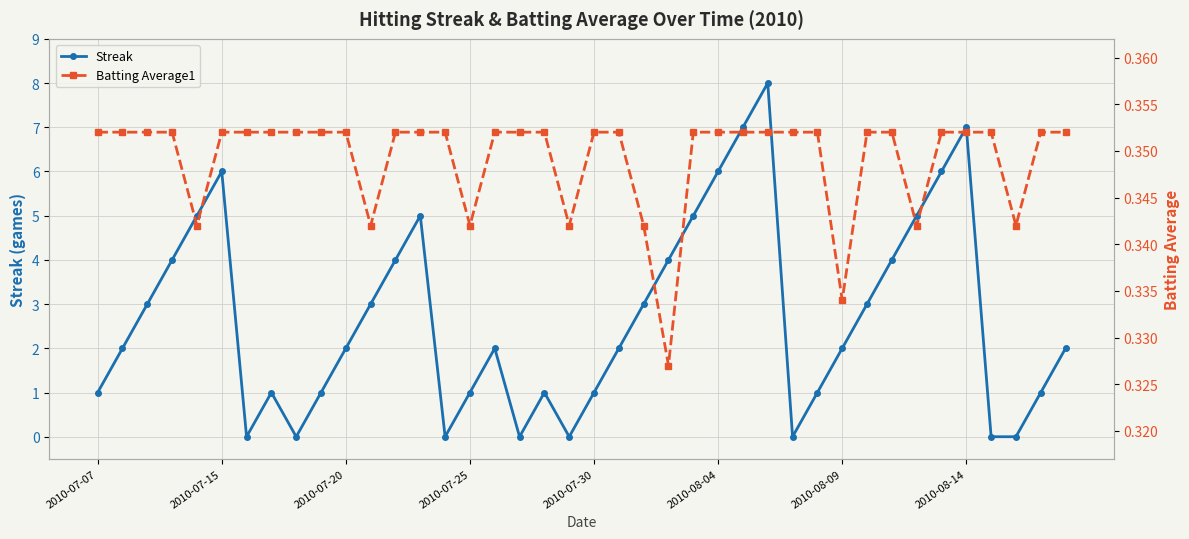

What are all the series names shown in the legend?

Streak, Batting Average1